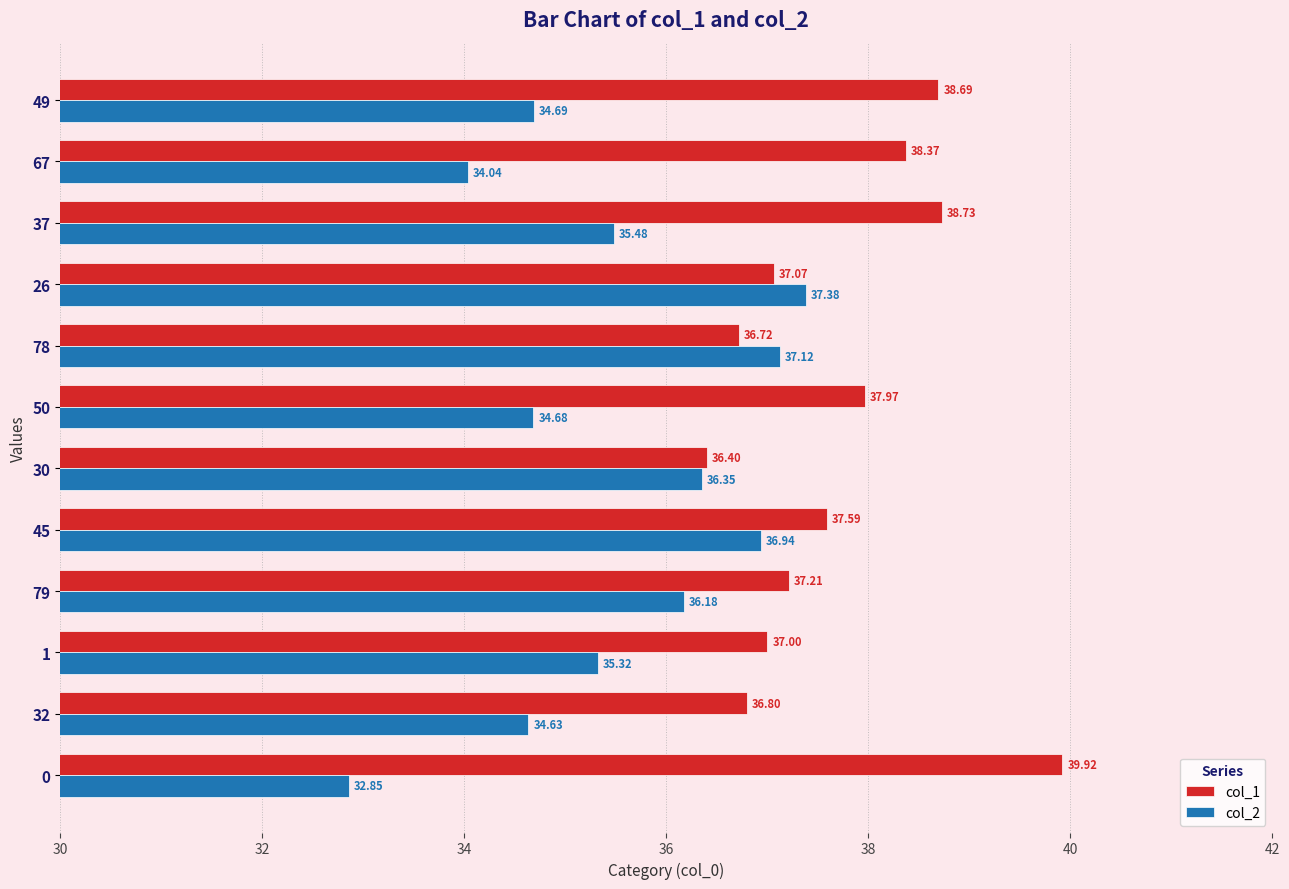

What is the sum of all col_1 values?

452.5